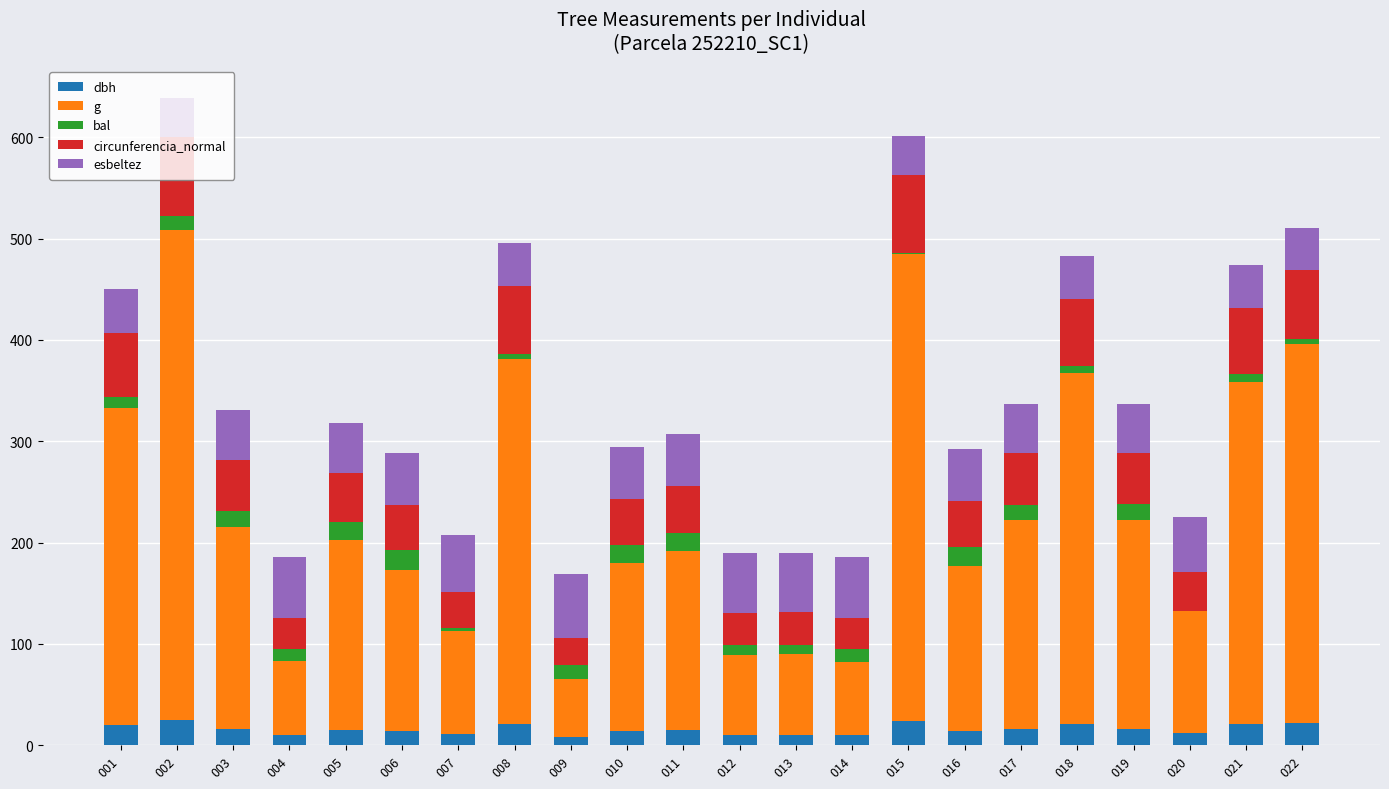

What is the total value across all series at 011?

306.8